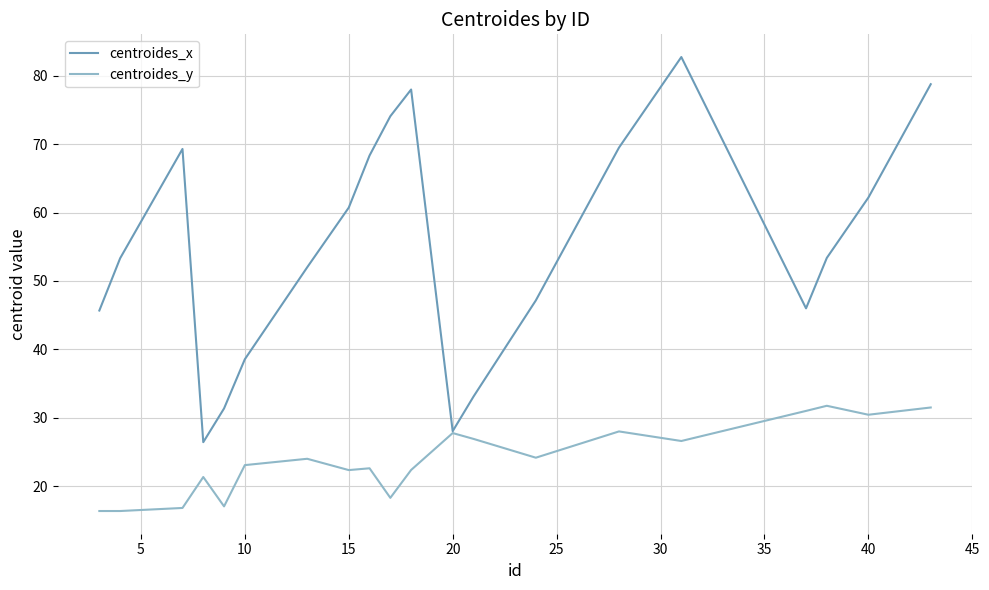

Which series has the widest spread of values?

centroides_x